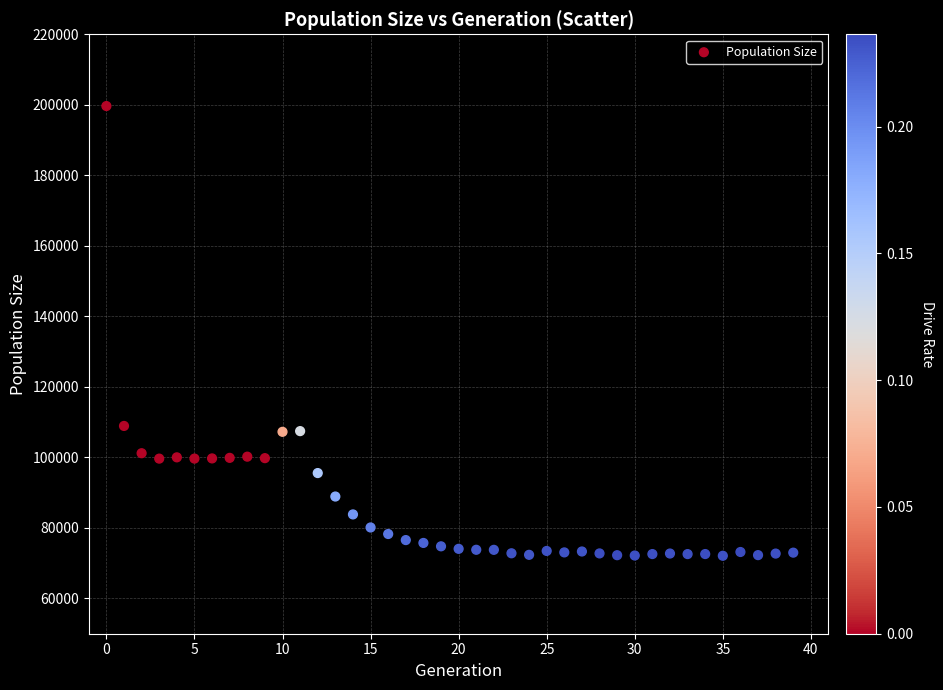

What is the range of Y values (max minus min)?

127536